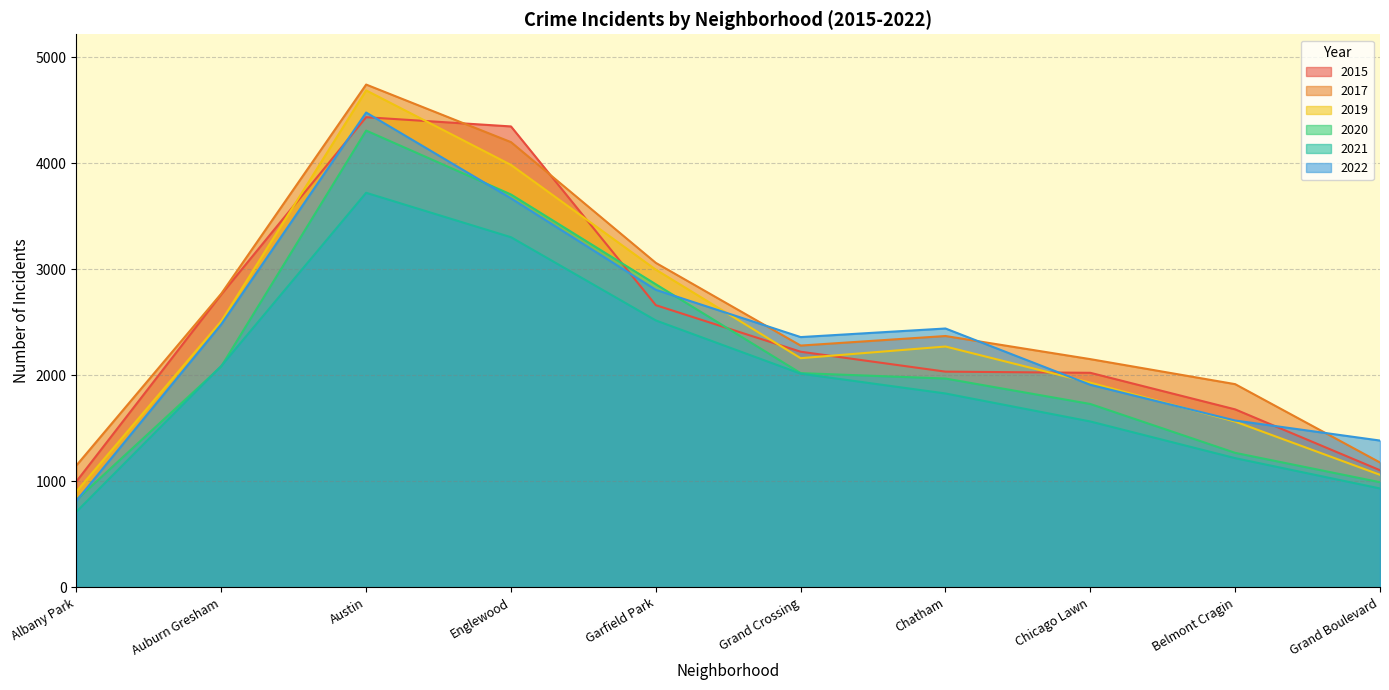

The 2022 series shows 6300 at Englewood. True or false?

False